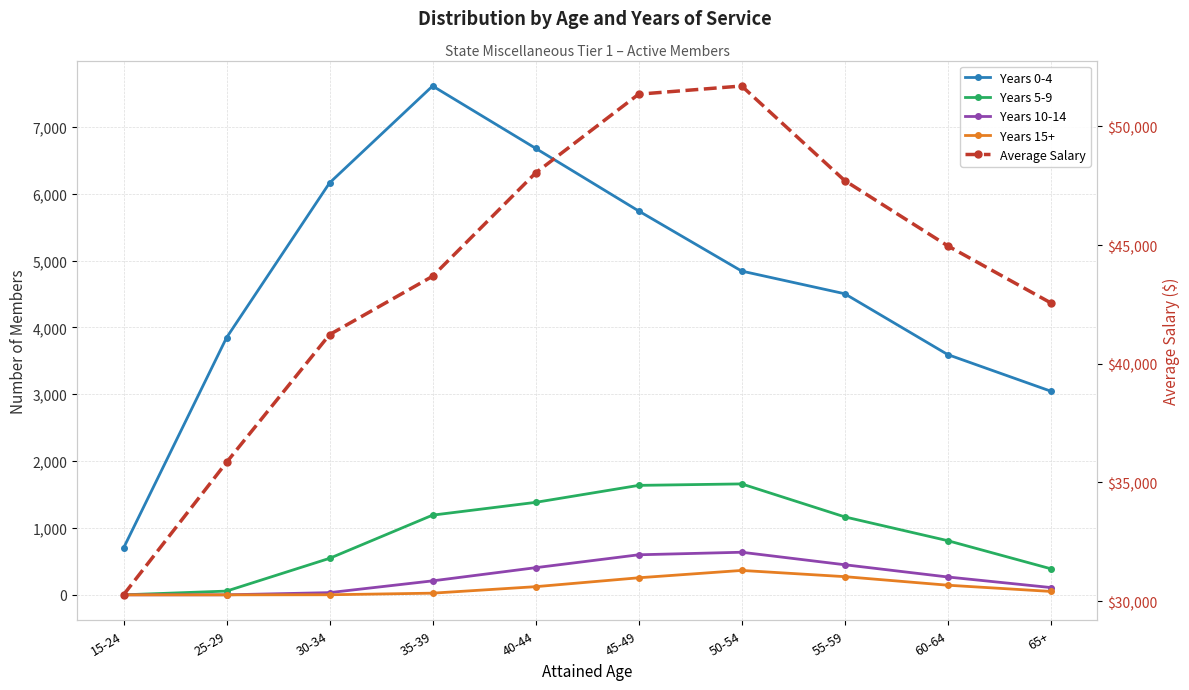

What is the difference between the maximum and minimum values in the Average Salary series?

21436